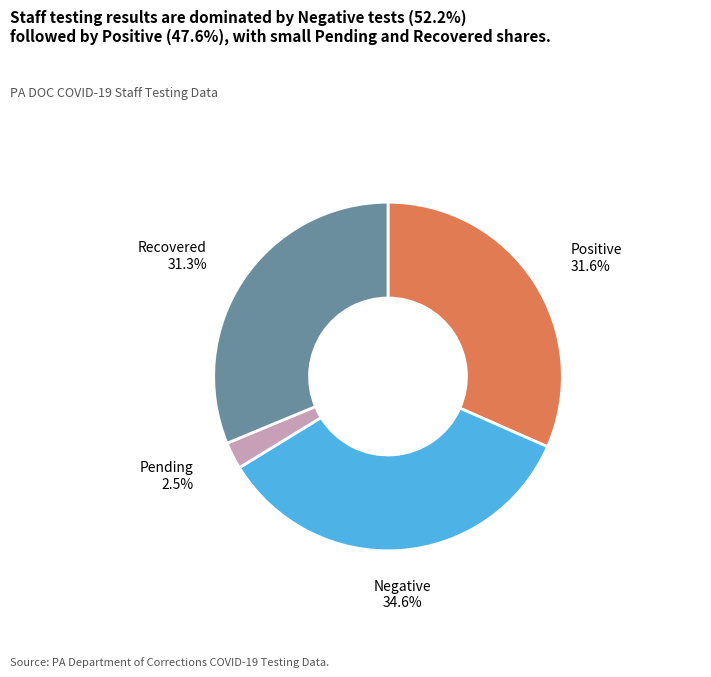

Does any single category account for the majority?

No